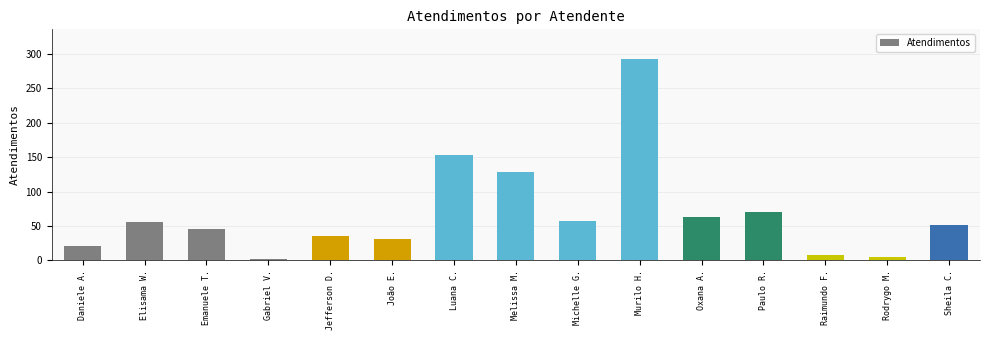

What position from the left is Sheila C.?

15